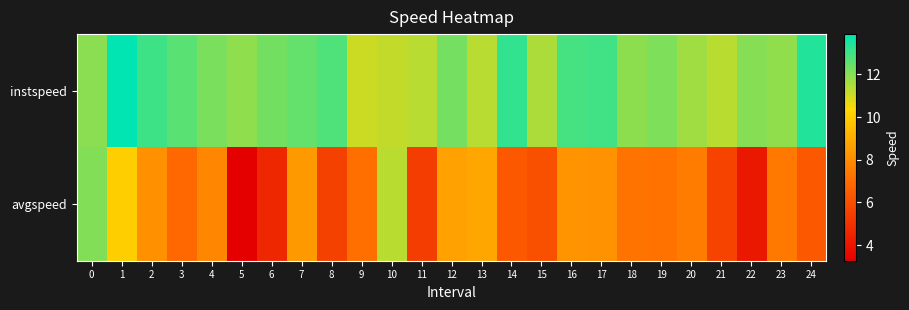

Reading left to right, transcribe all the data shown in this chart.

row_0: 11.9	13.9	13.0	12.6	12.2	11.9	12.3	12.5	12.8	11.1	11.2	11.3	12.3	11.3	13.2	11.5	12.9	13.0	11.9	12.1	11.7	11.3	12.0	11.9	13.4
row_1: 12.1	10.1	8.1	6.9	7.8	3.3	4.6	8.4	5.6	7.1	11.3	5.4	8.6	8.8	6.3	6.1	8.2	8.2	7.2	7.2	7.5	5.6	4.1	7.4	6.3